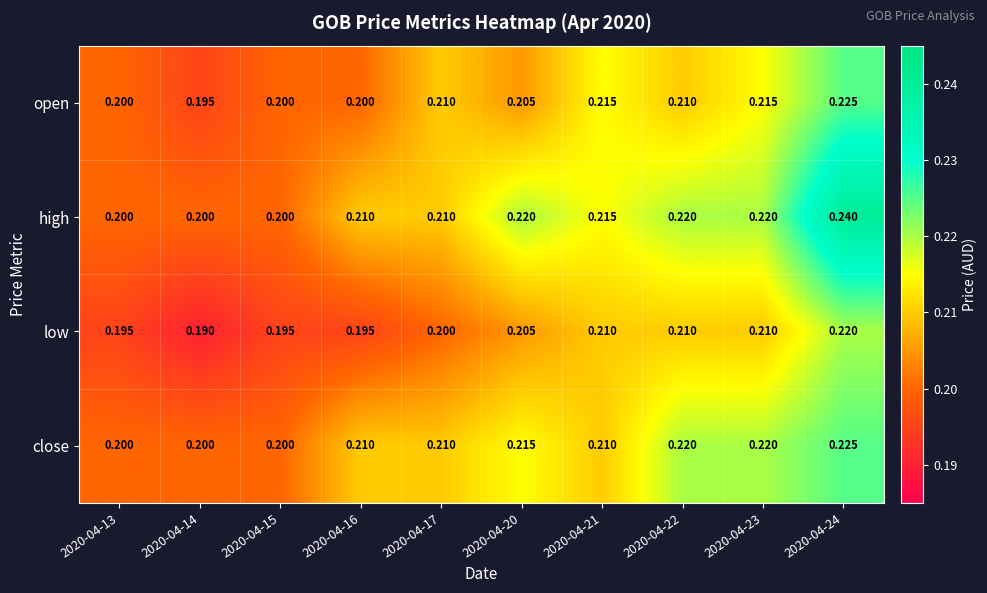

Which series has the largest range (max minus min)?

high